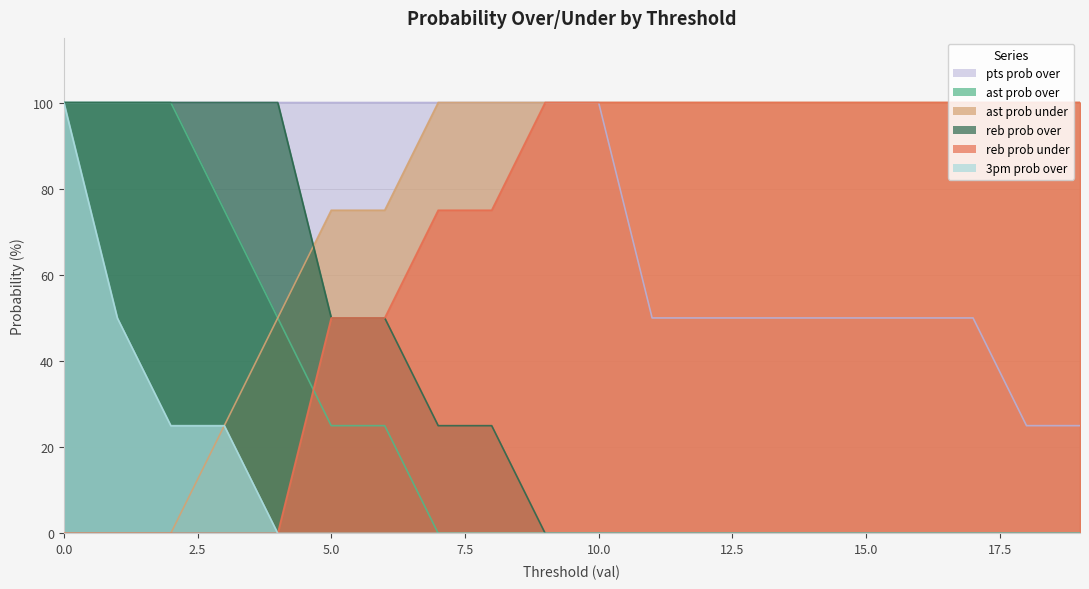

How many lines are shown in the chart?

6